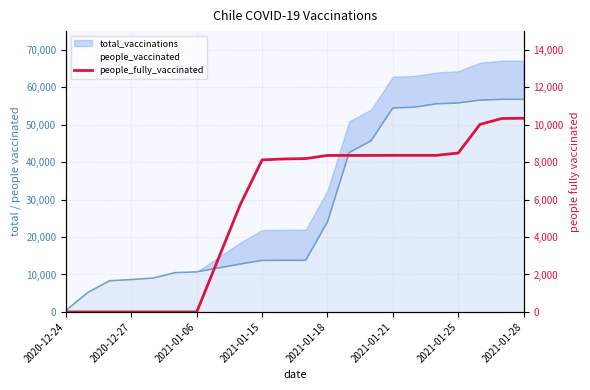

Reading left to right, transcribe all the data shown in this chart.

0	0	0	0	0	0	0	2869	5739	8121	8171	8191	8360	8360	8360	8364	8364	8364	8488	10018	10332	10347